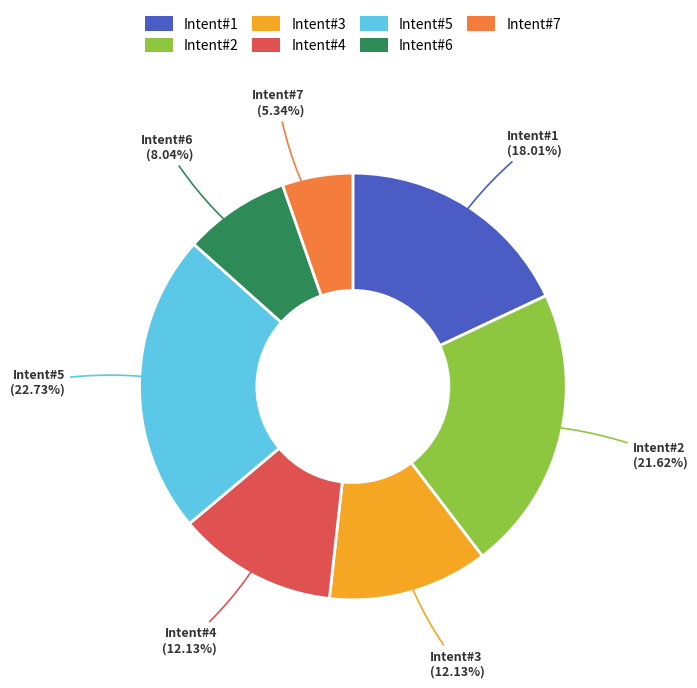

How many segments does this pie chart have?

7